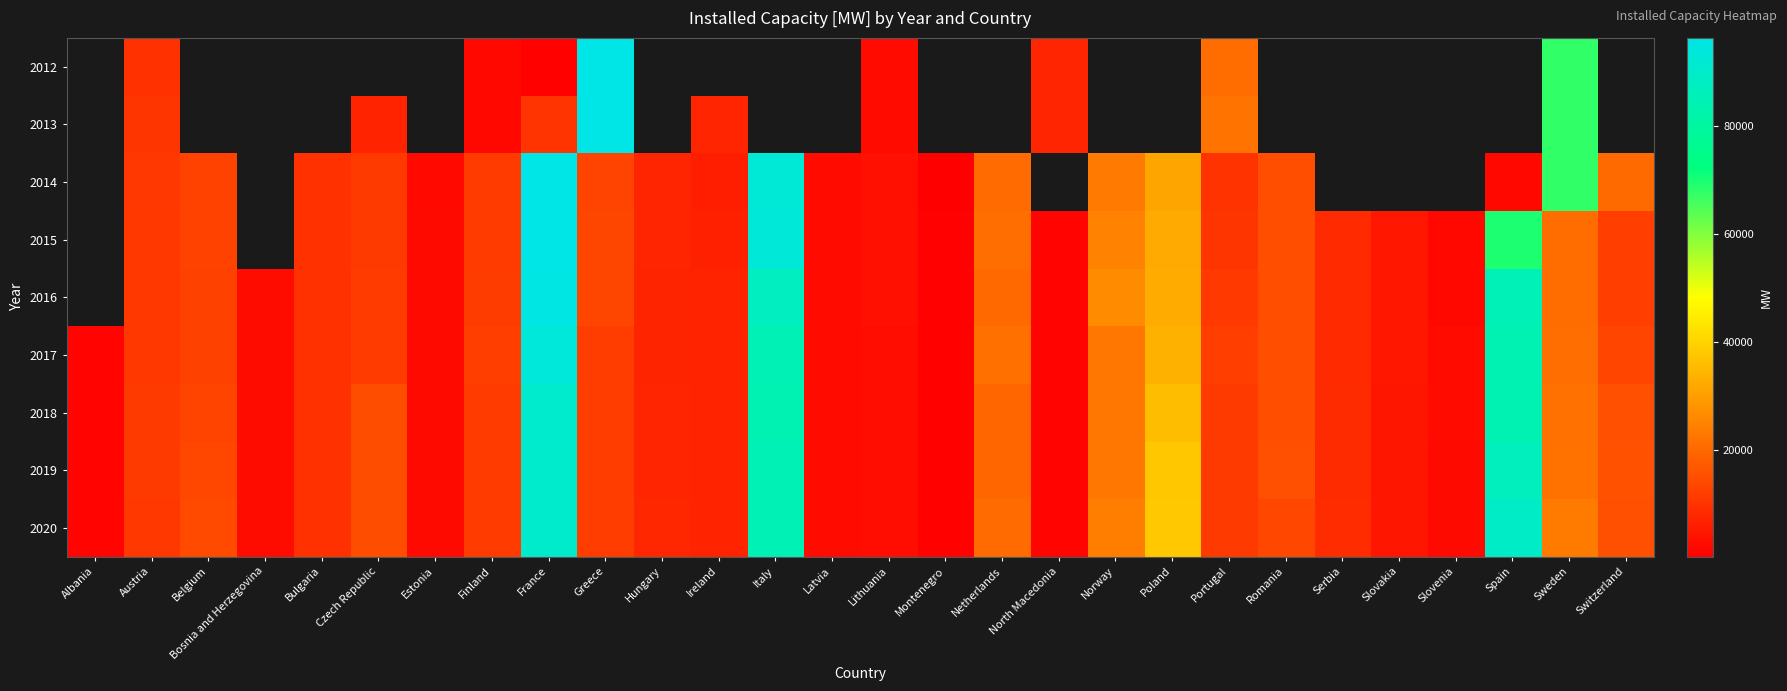

At which category is the sum across all series the highest?

France